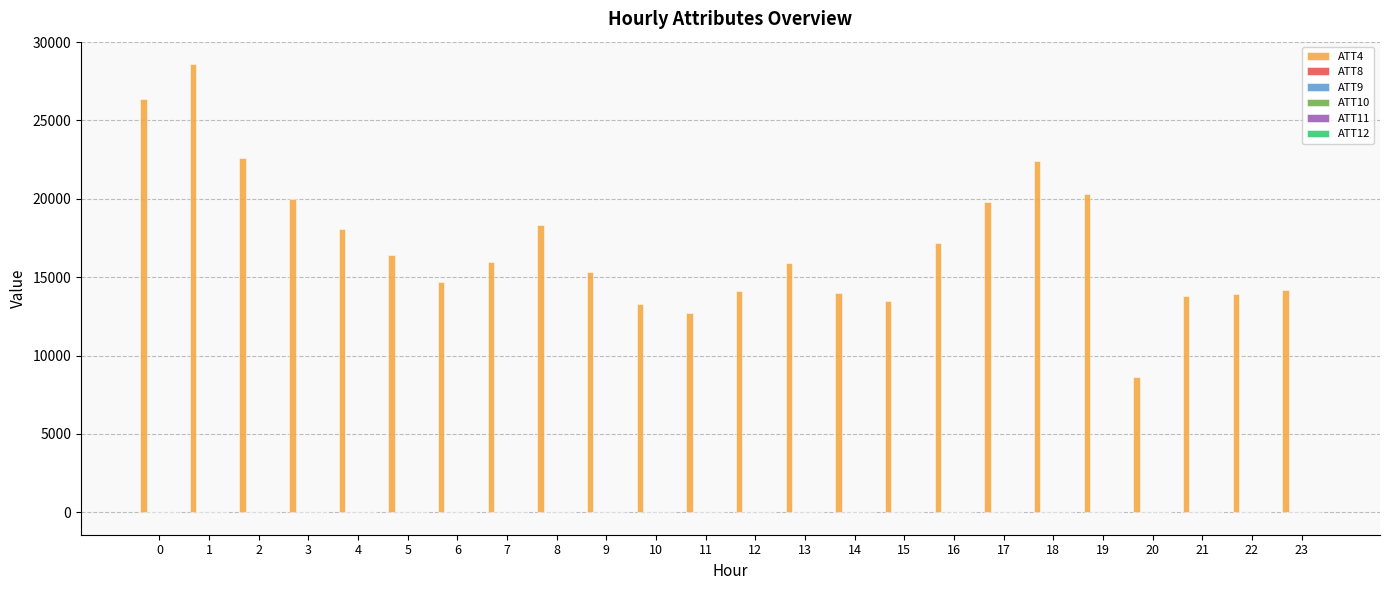

Which series has the widest spread of values?

ATT4